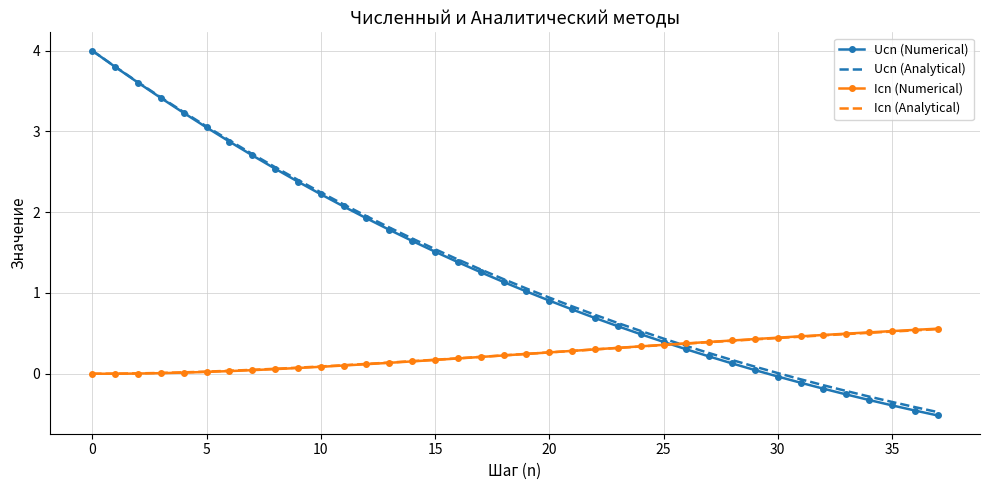

What is the maximum value shown in the chart?

4.0